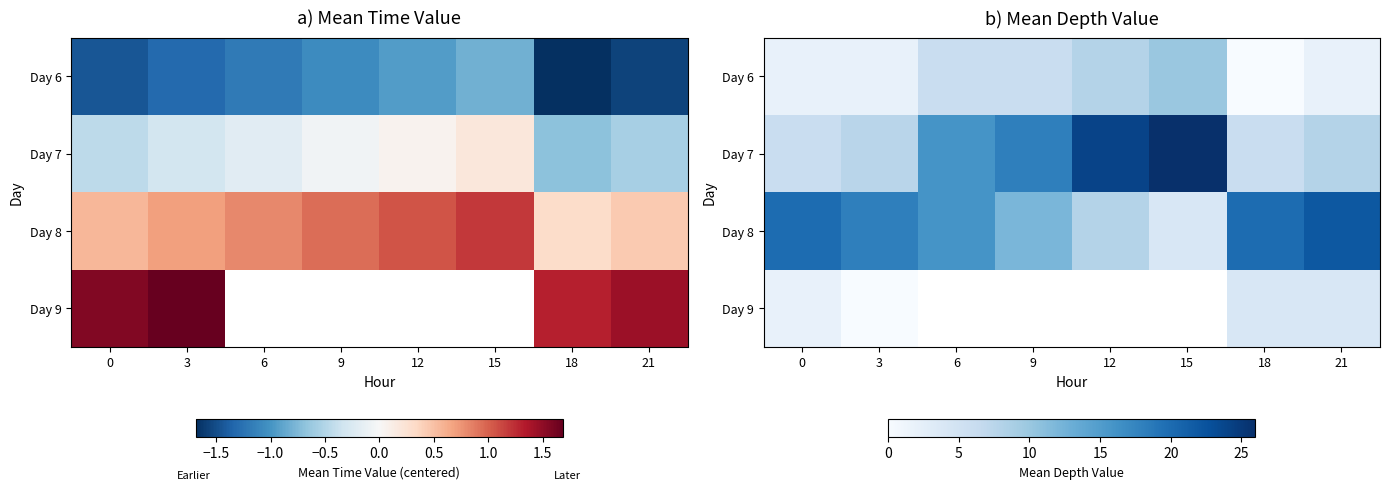

How many data points in Day 7 are less than 16?

4